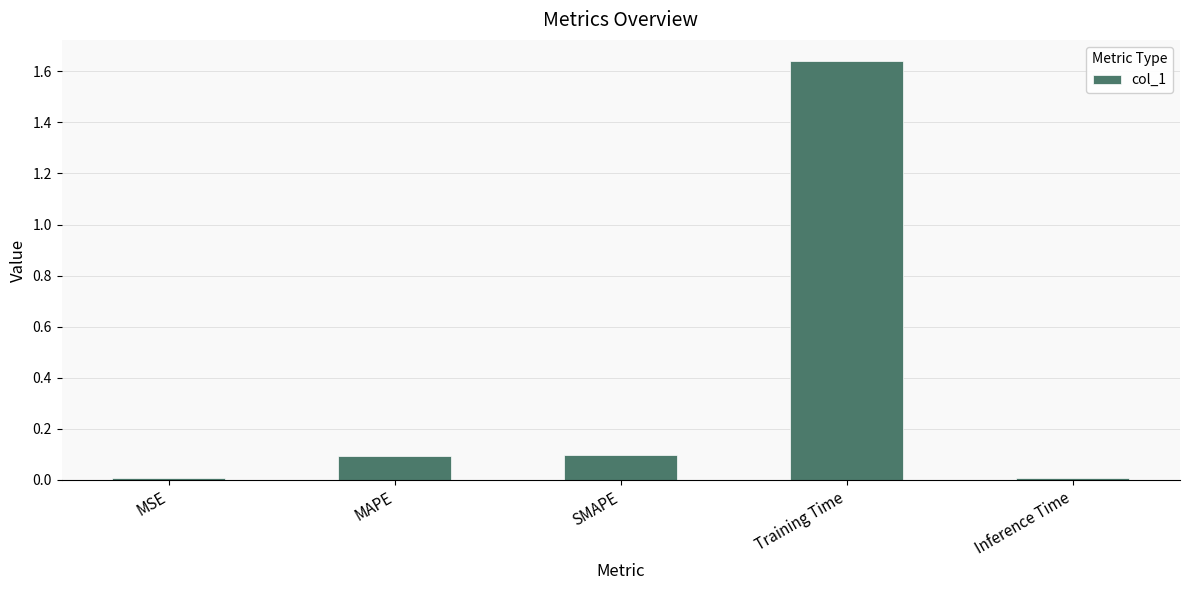

True or false: the data shows 0.1 at MAPE.

True